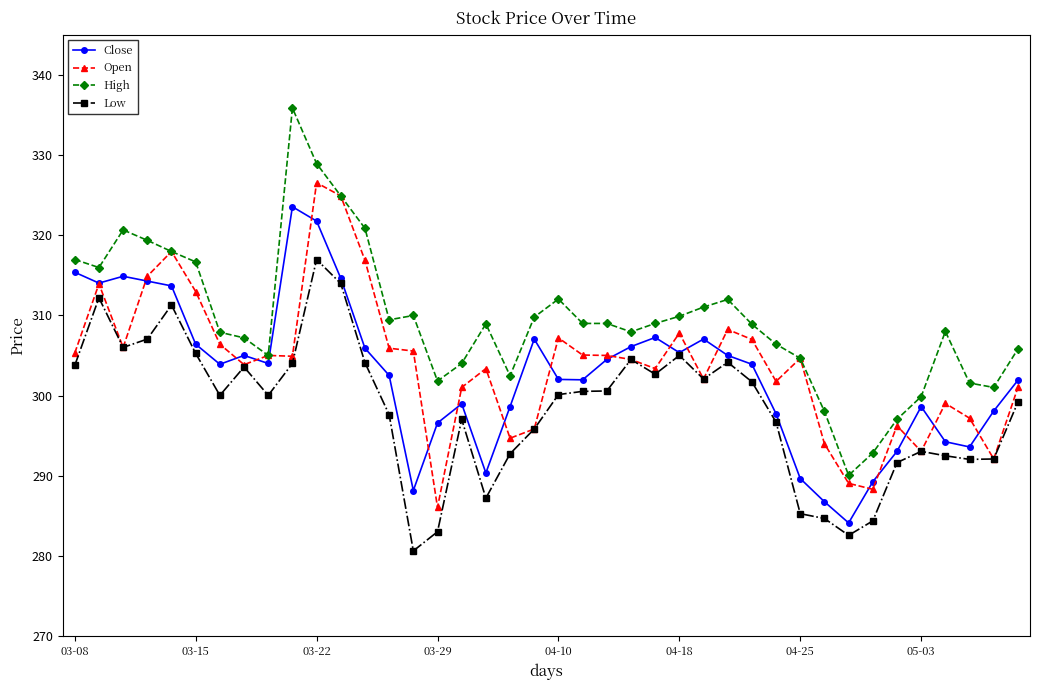

What is the value of the Close point at the 4th from the left?

314.3